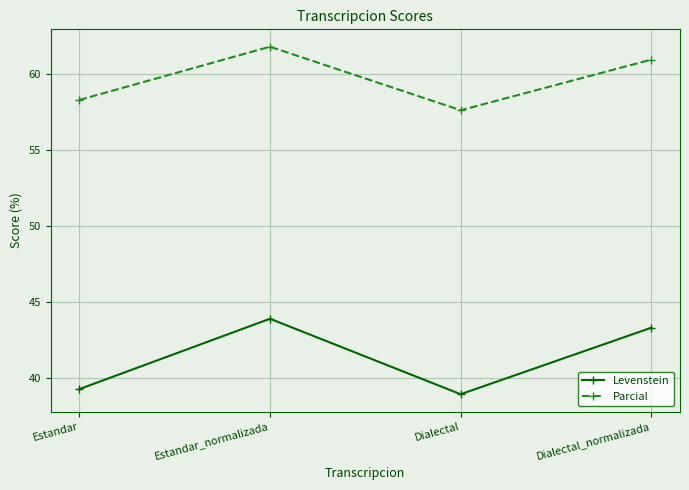

How many values in the Levenstein series are below 43?

2